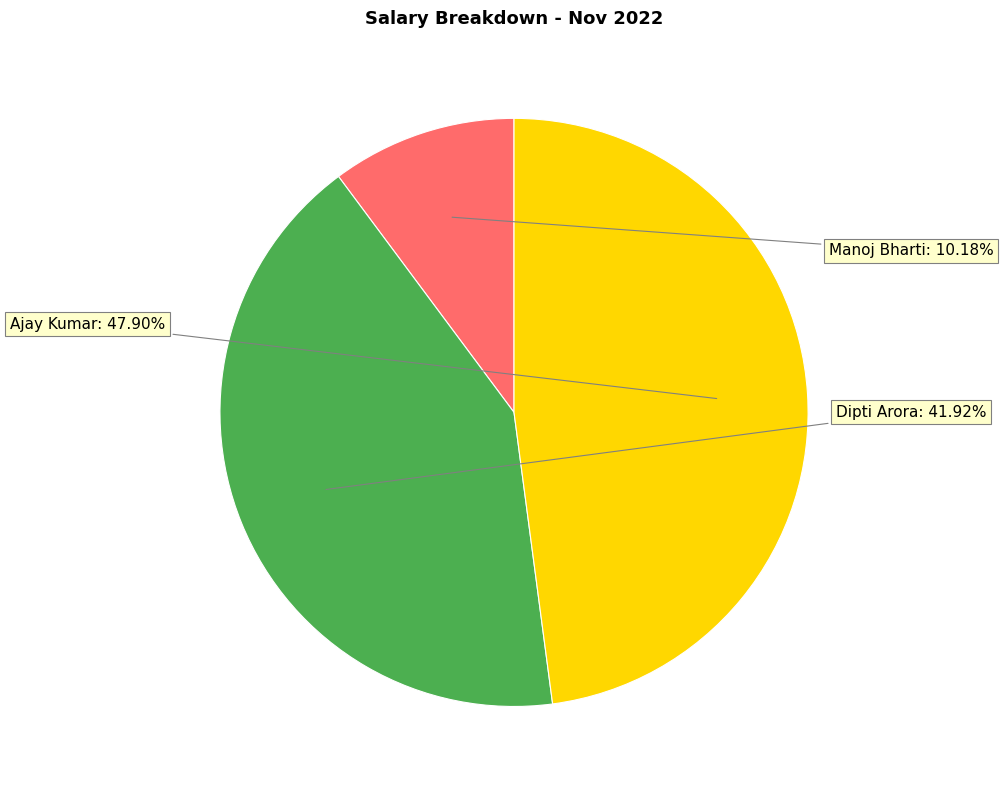

Count the number of slices in the pie.

3